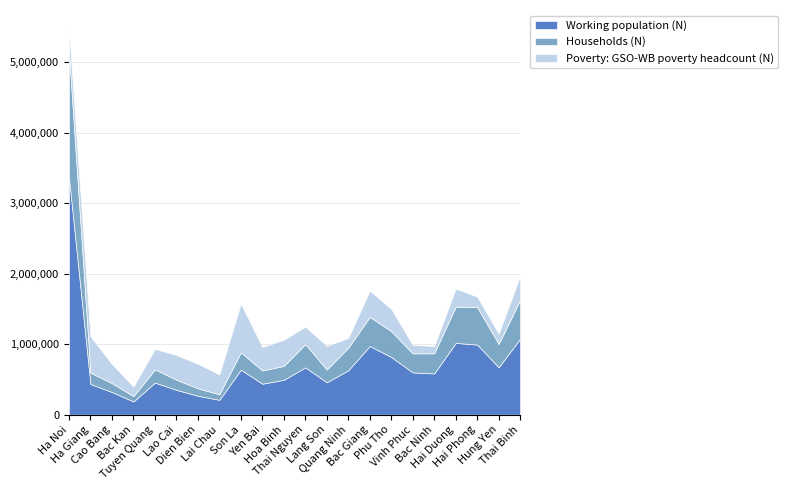

Between Quang Ninh and Hai Duong, which series saw the biggest shift?

Working population (N)